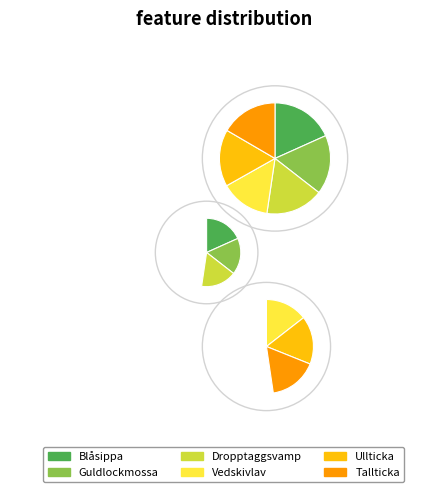

Is the sum of Ullticka and Dropptaggsvamp greater than half?

No